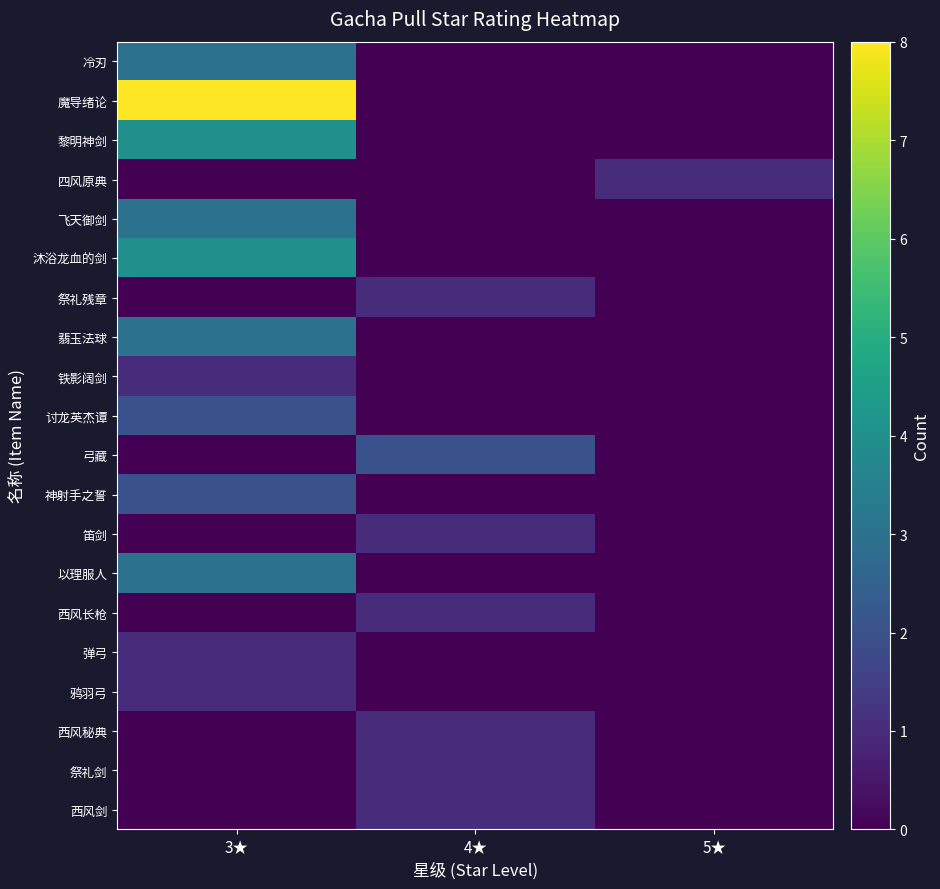

Reading left to right, list all the values displayed in this chart.

冷刃: 3★=3	4★=0	5★=0
魔导绪论: 3★=8	4★=0	5★=0
黎明神剑: 3★=4	4★=0	5★=0
四风原典: 3★=0	4★=0	5★=1
飞天御剑: 3★=3	4★=0	5★=0
沐浴龙血的剑: 3★=4	4★=0	5★=0
祭礼残章: 3★=0	4★=1	5★=0
翡玉法球: 3★=3	4★=0	5★=0
铁影阔剑: 3★=1	4★=0	5★=0
讨龙英杰谭: 3★=2	4★=0	5★=0
弓藏: 3★=0	4★=2	5★=0
神射手之誓: 3★=2	4★=0	5★=0
笛剑: 3★=0	4★=1	5★=0
以理服人: 3★=3	4★=0	5★=0
西风长枪: 3★=0	4★=1	5★=0
弹弓: 3★=1	4★=0	5★=0
鸦羽弓: 3★=1	4★=0	5★=0
西风秘典: 3★=0	4★=1	5★=0
祭礼剑: 3★=0	4★=1	5★=0
西风剑: 3★=0	4★=1	5★=0